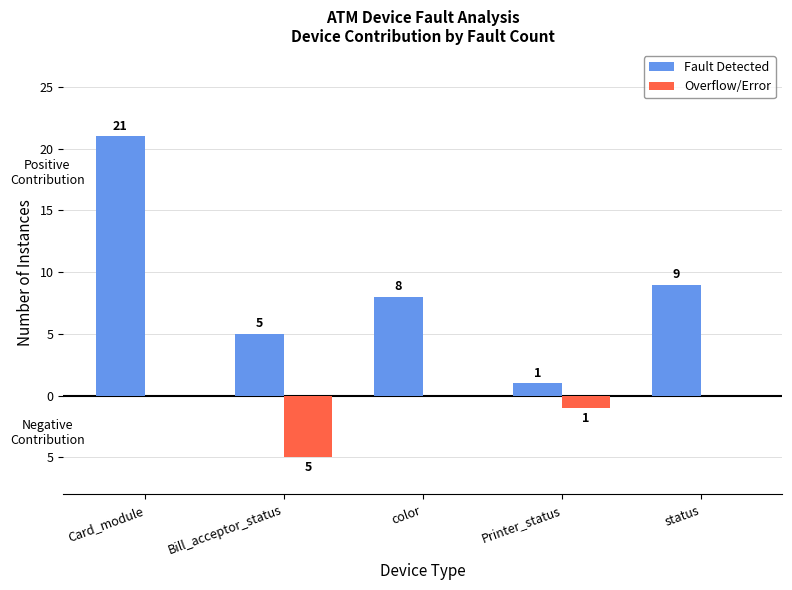

At which label is Overflow/Error closest to -2?

Printer_status